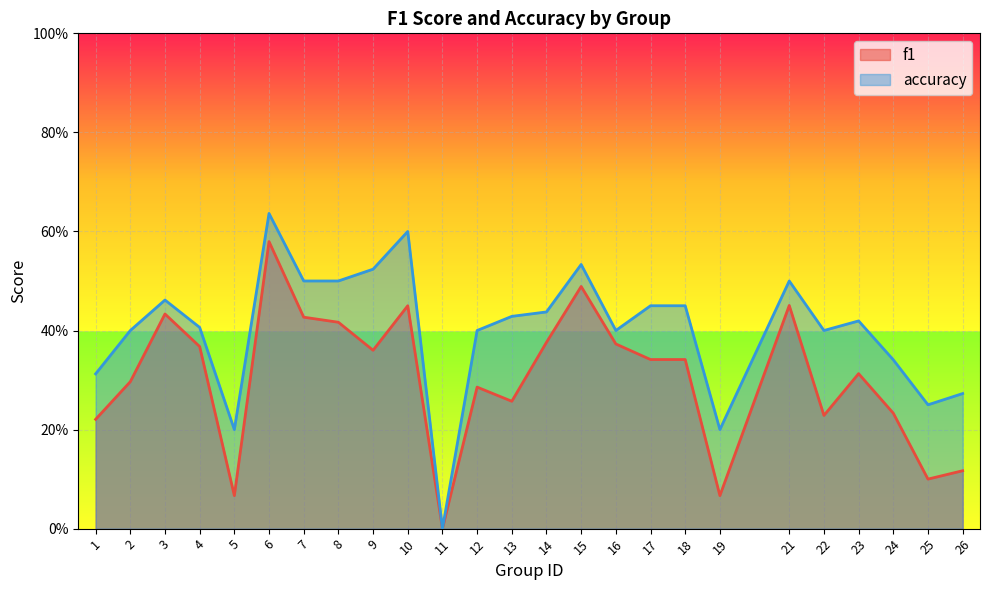

Which label corresponds to the smallest value in the chart?

11